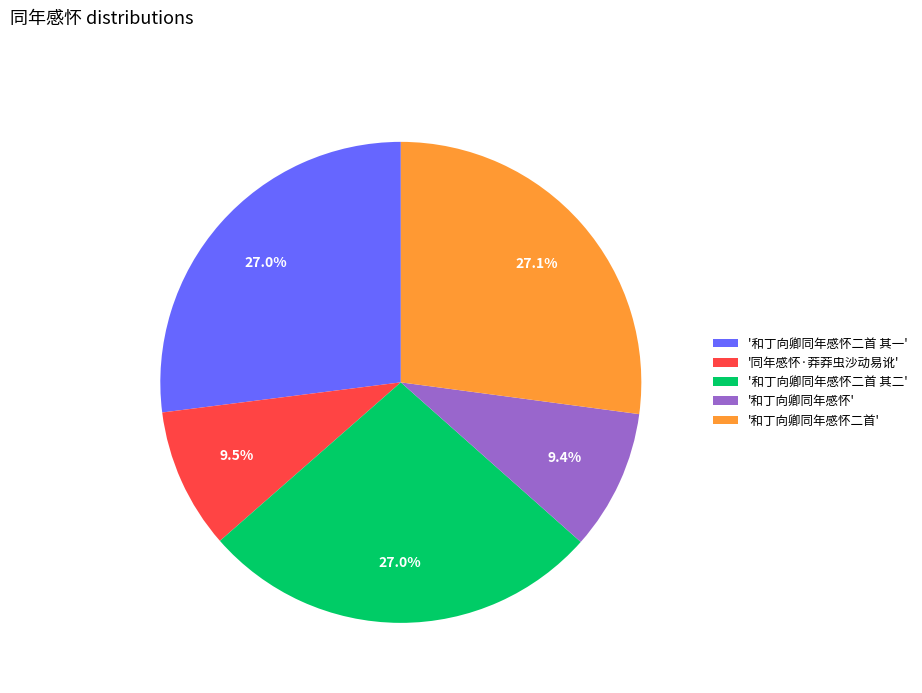

Approximately how many times larger is the value at '和丁向卿同年感怀二首 其一' compared to '和丁向卿同年感怀二首 其二'?

1.0